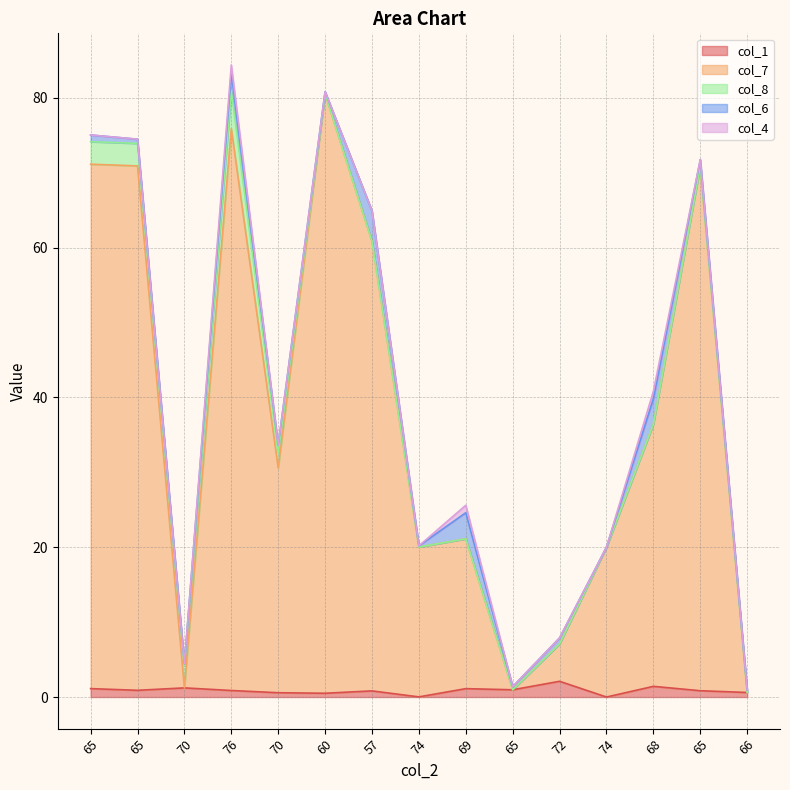

What are all the series names shown in the legend?

col_1, col_7, col_8, col_6, col_4